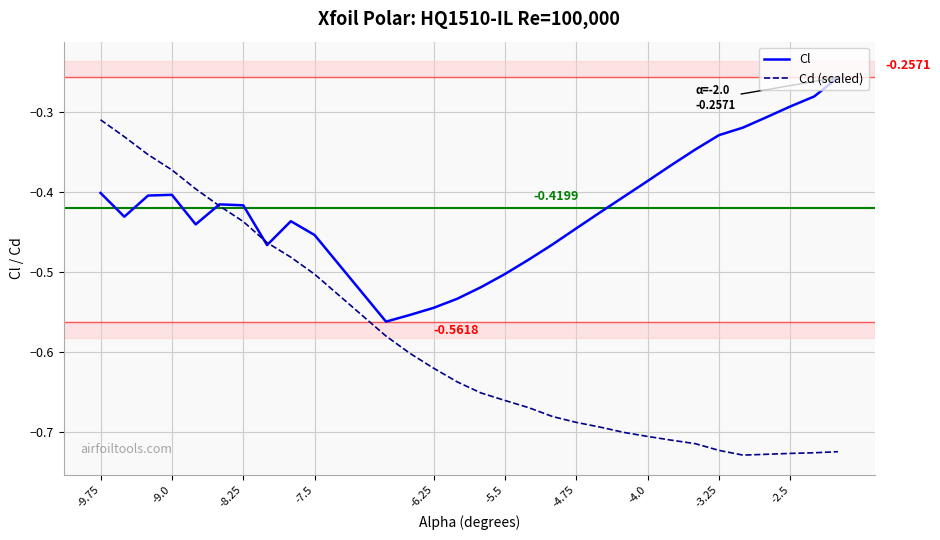

Rank the series by their maximum value, from highest to lowest.

Cl, Cd (scaled)